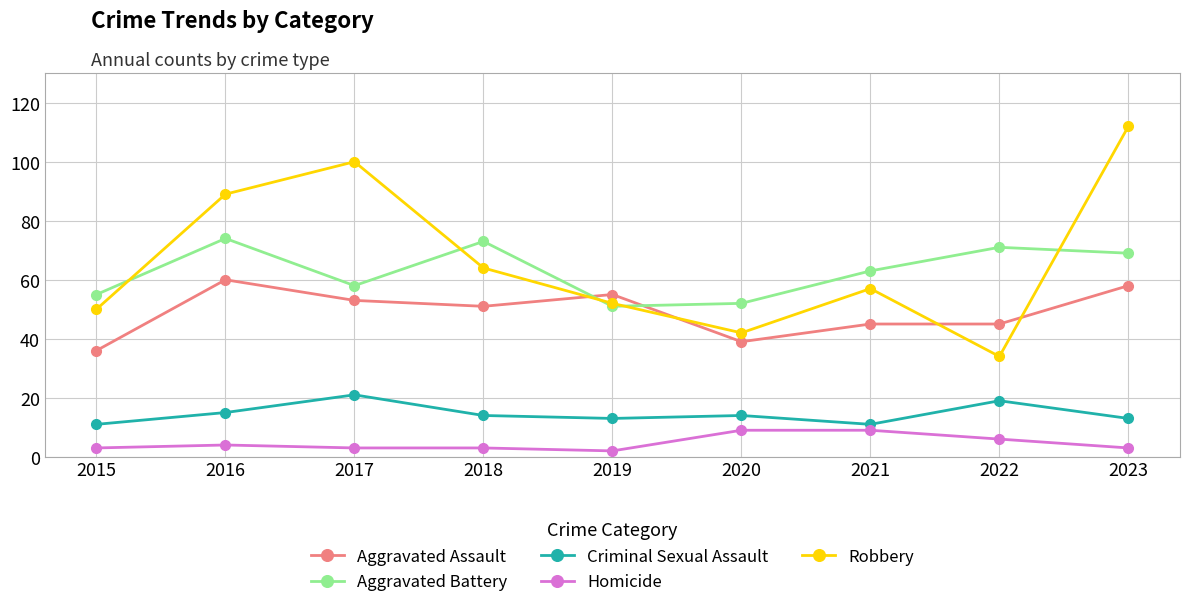

How many lines are shown in the chart?

5